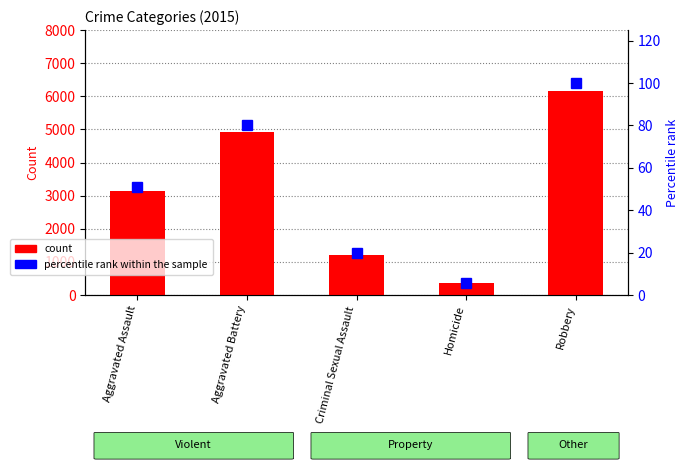

At which category is the sum across all series the highest?

Robbery